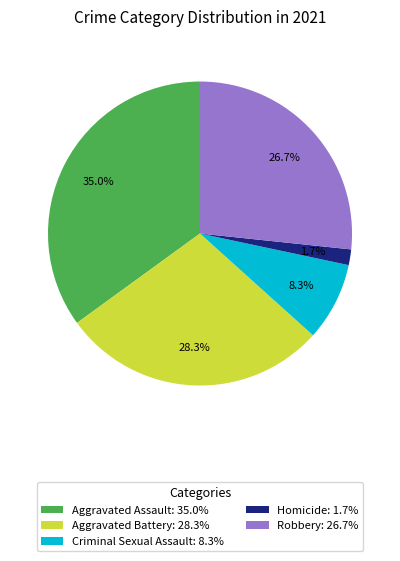

Combined, do Aggravated Assault and Robbery account for over 50%?

Yes